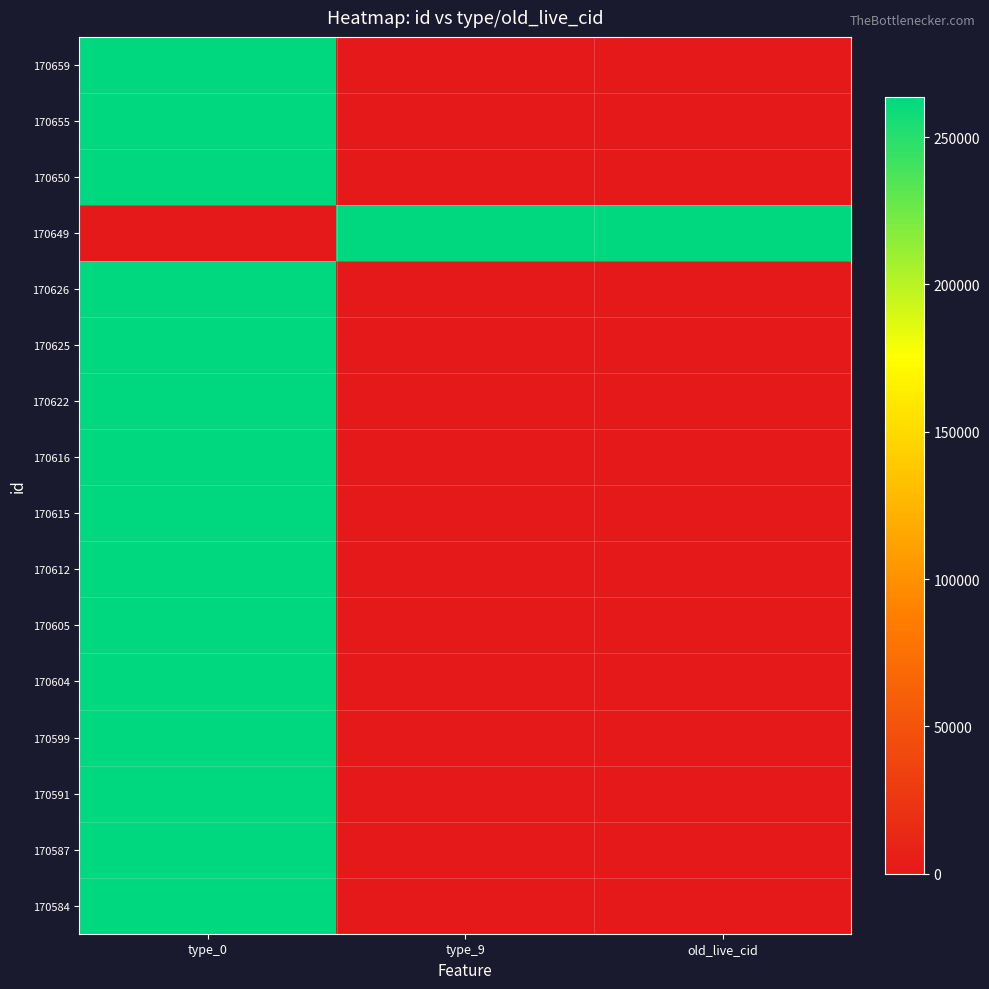

What is the difference between the highest and lowest values at old_live_cid?

263613